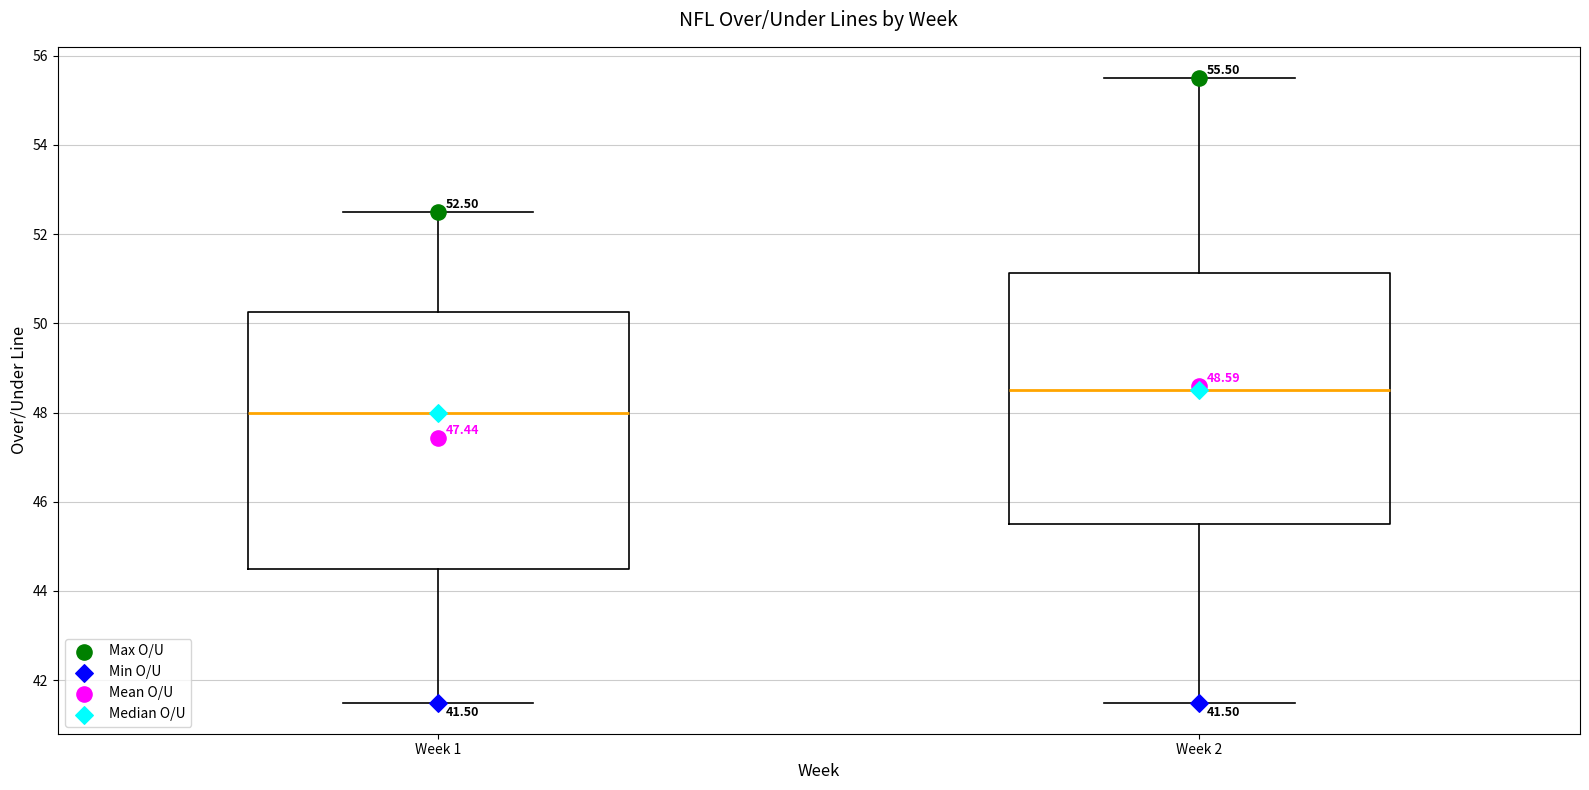

Which box's median line is the lowest?

Week 1